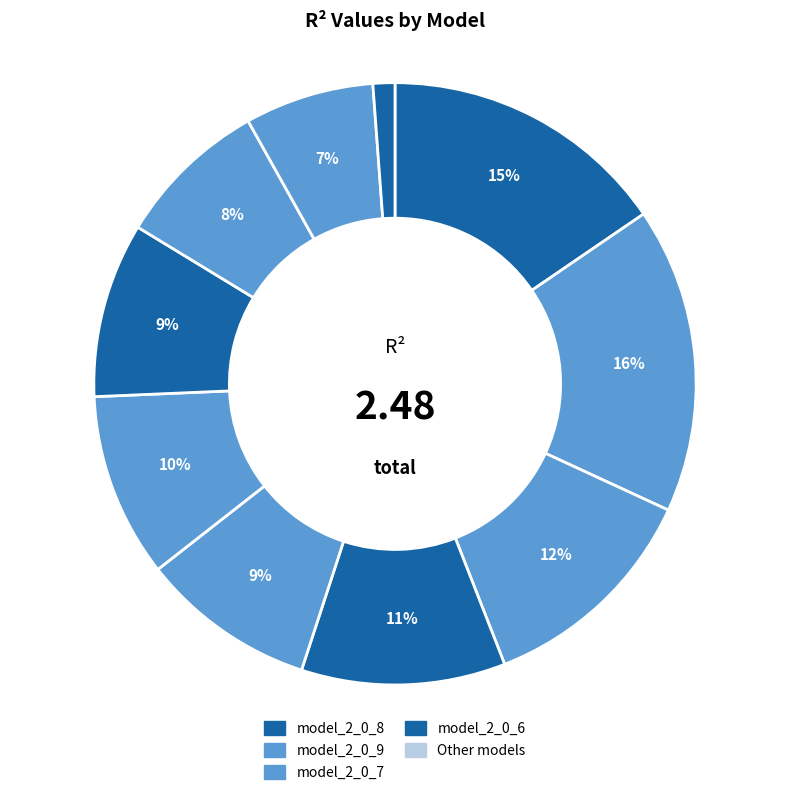

Which slice is the largest?

model_2_0_9